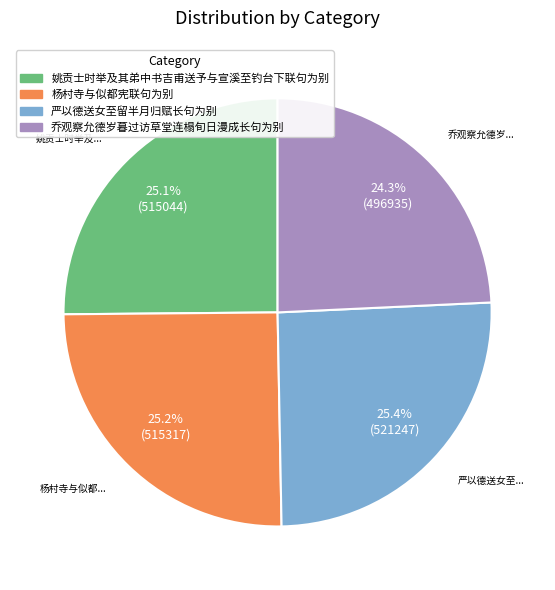

Count the number of slices in the pie.

4